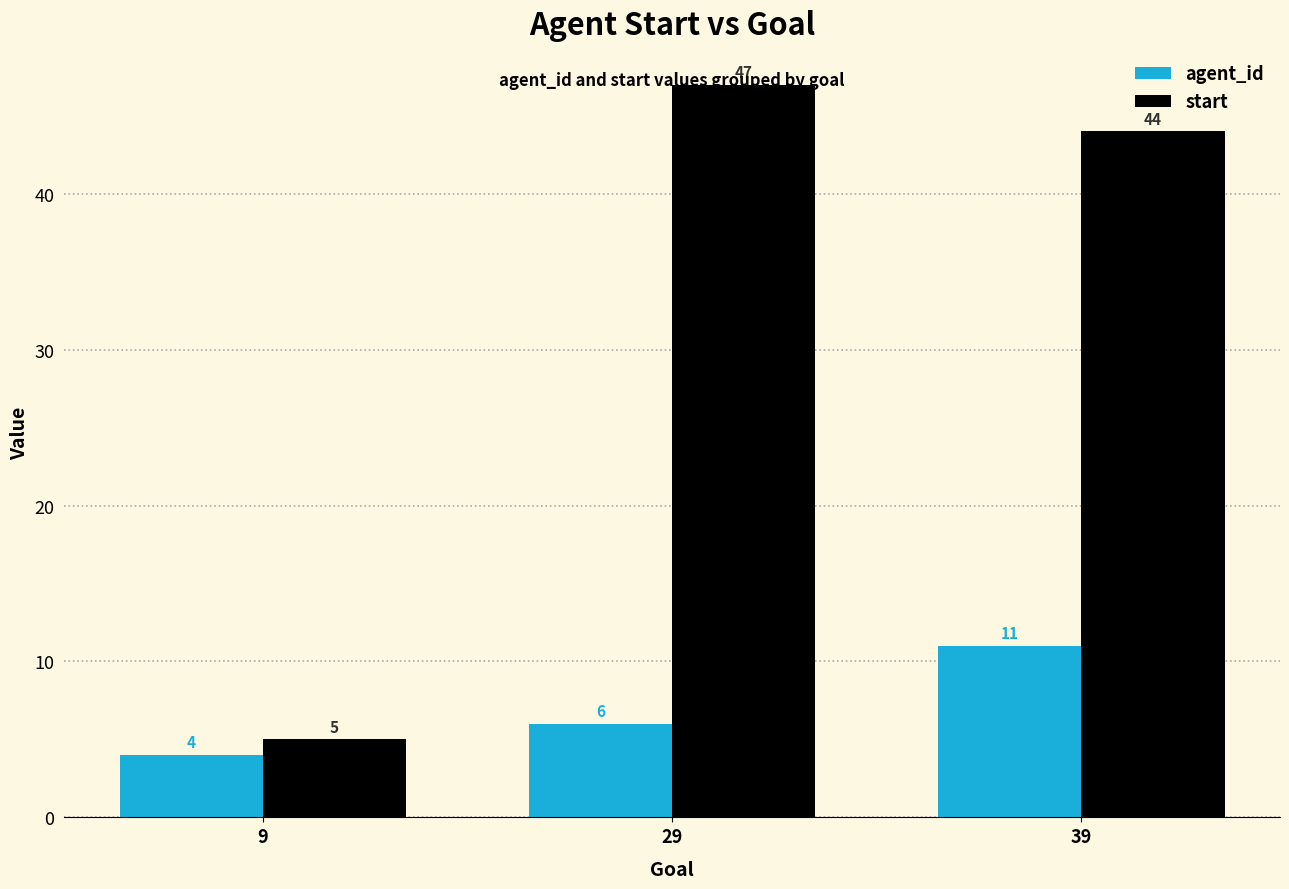

What is the difference between the maximum and minimum values in the agent_id series?

7